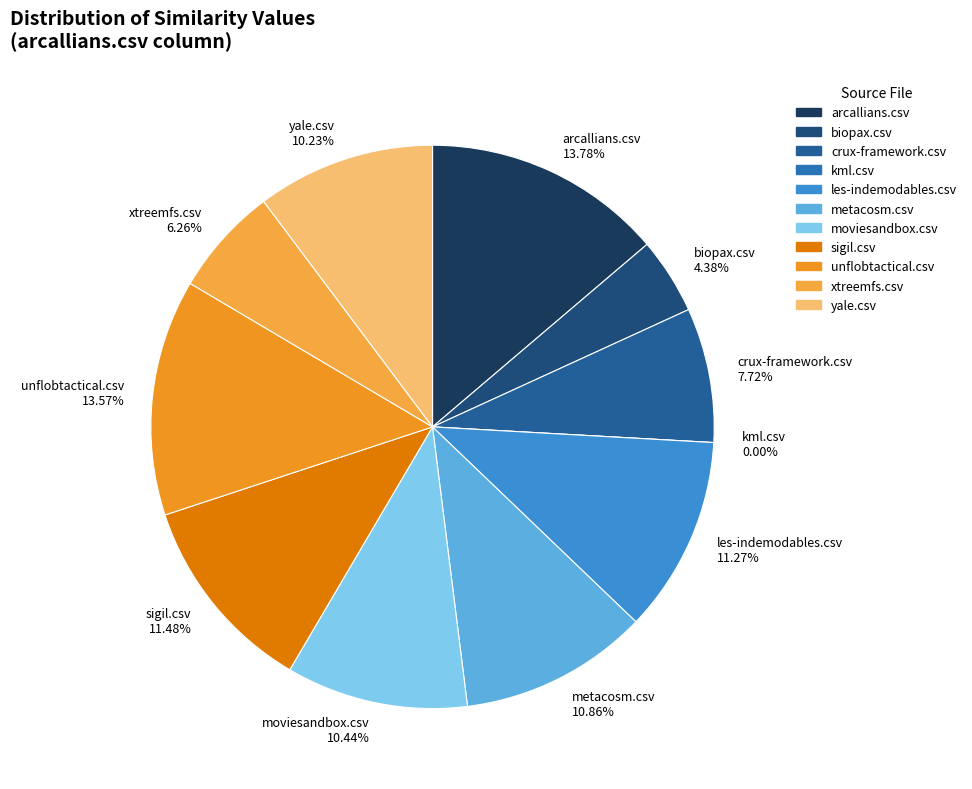

How many segments does this pie chart have?

11